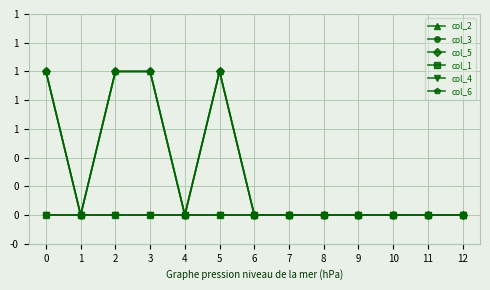

Is this an area chart (filled region under the line)?

No